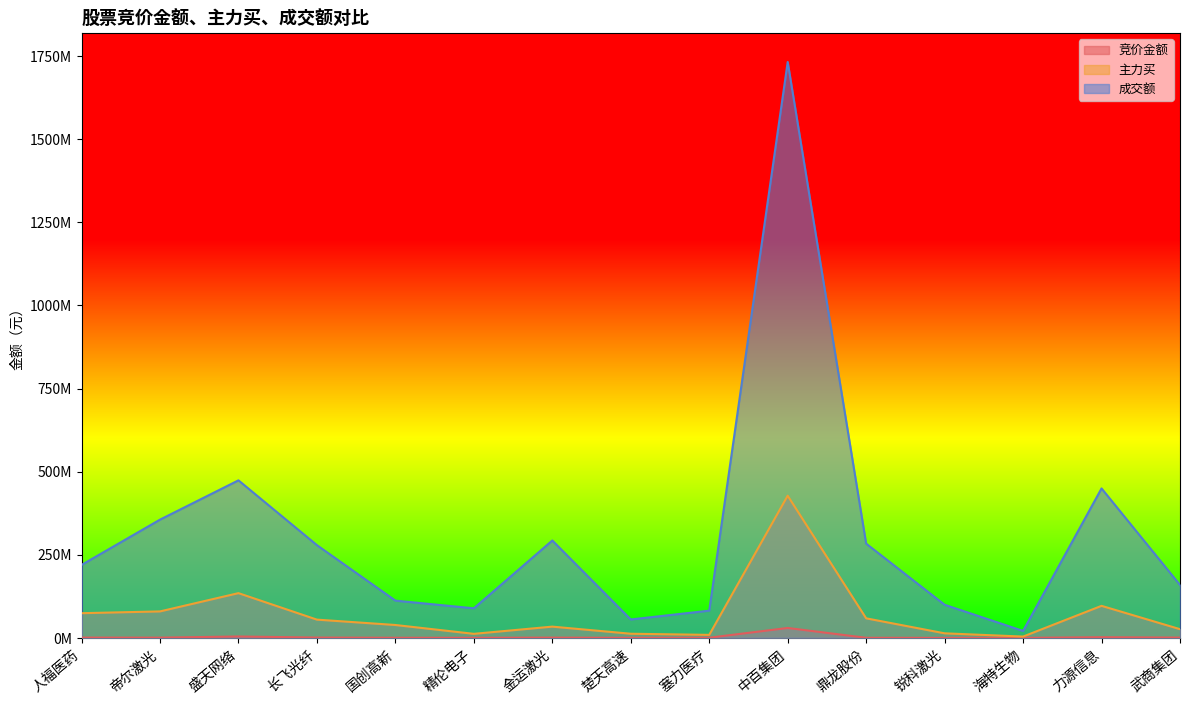

How many values in the 成交额 series are below 219471101?

7